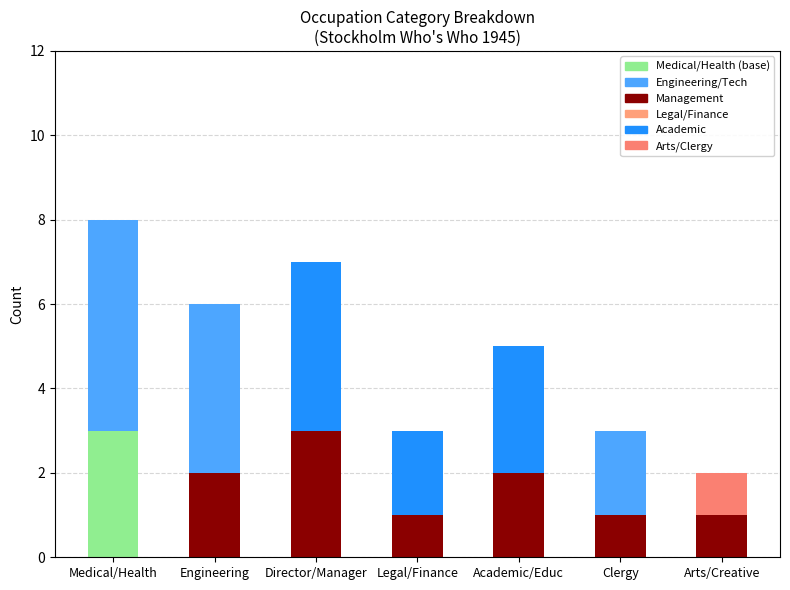

At which category is the sum across all series the highest?

Medical/Health